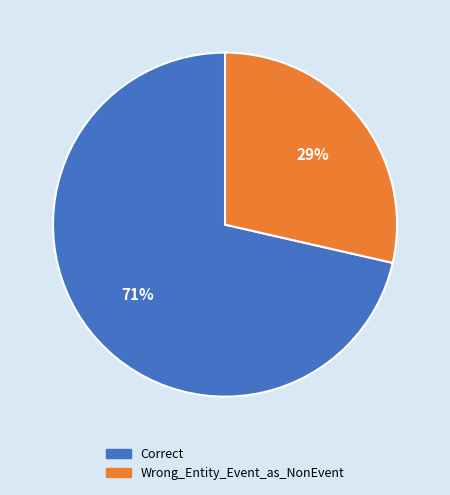

To the nearest percent, what portion does Wrong_Entity_Event_as_NonEvent represent?

29%